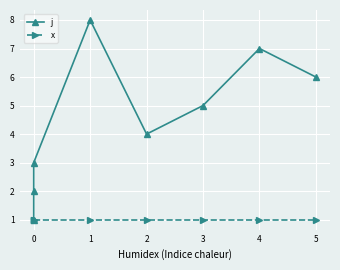

How many j values are between 3 and 7?

5